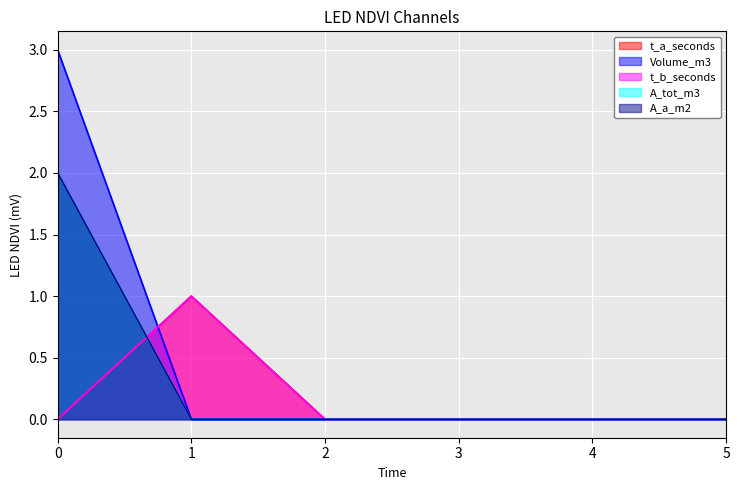

Which series has the largest range (max minus min)?

Volume_m3